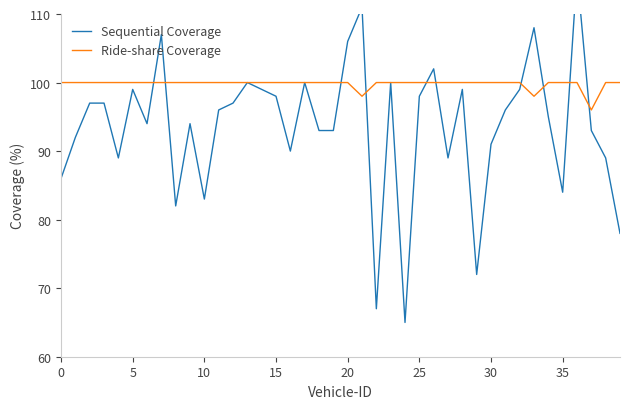

True or false: Ride-share Coverage has a value of 100 at 25.

True